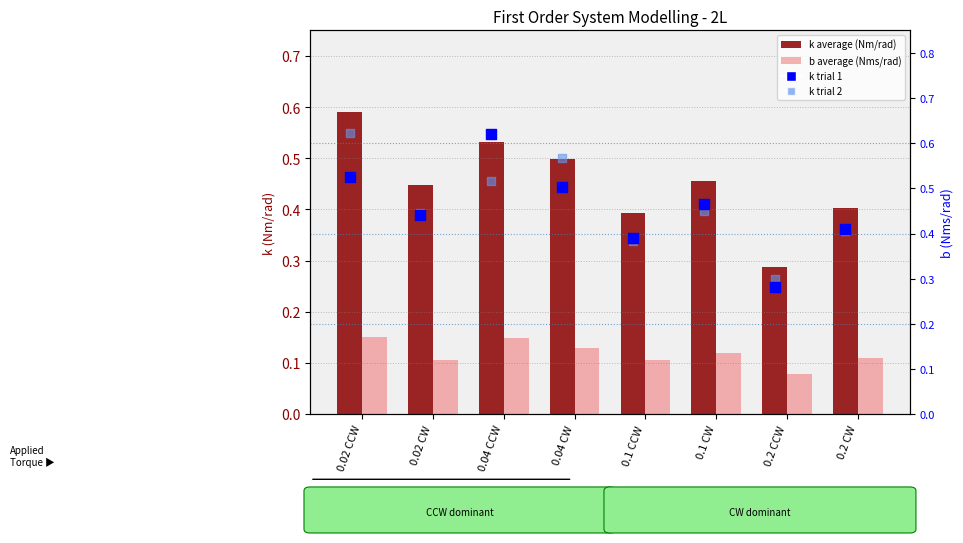

Which series contains the lowest Y value?

b average (Nms/rad)